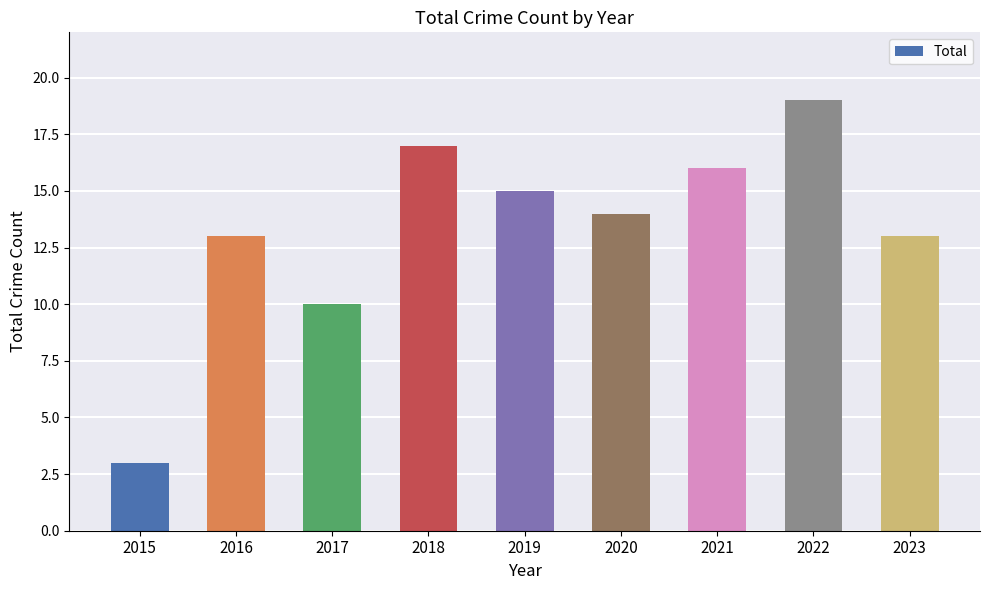

What is the sum of all values?

120